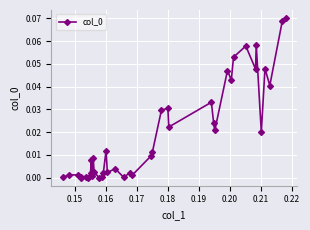

True or false: there are more than 2 points higher than both neighbors.

True